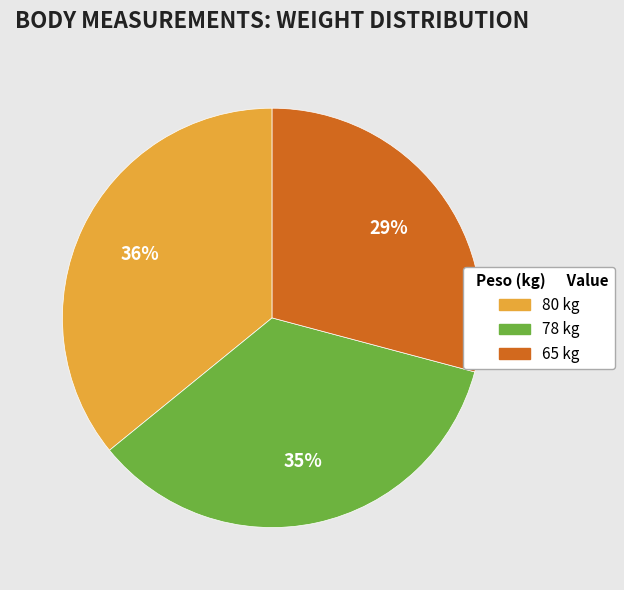

What is the smallest slice in the pie chart?

65 kg